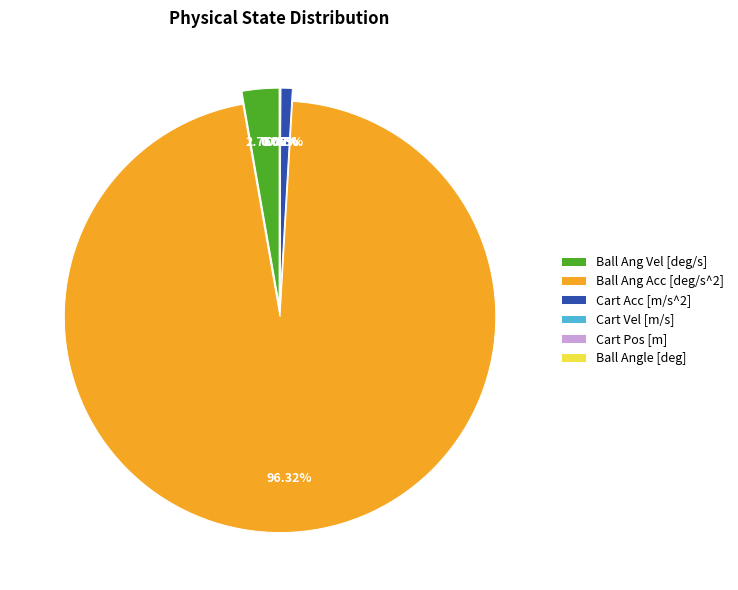

Is there any slice that represents more than half of the pie?

Yes